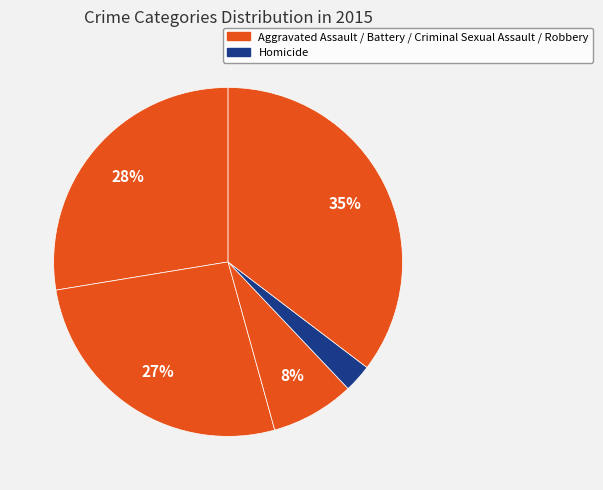

Count the number of slices in the pie.

5